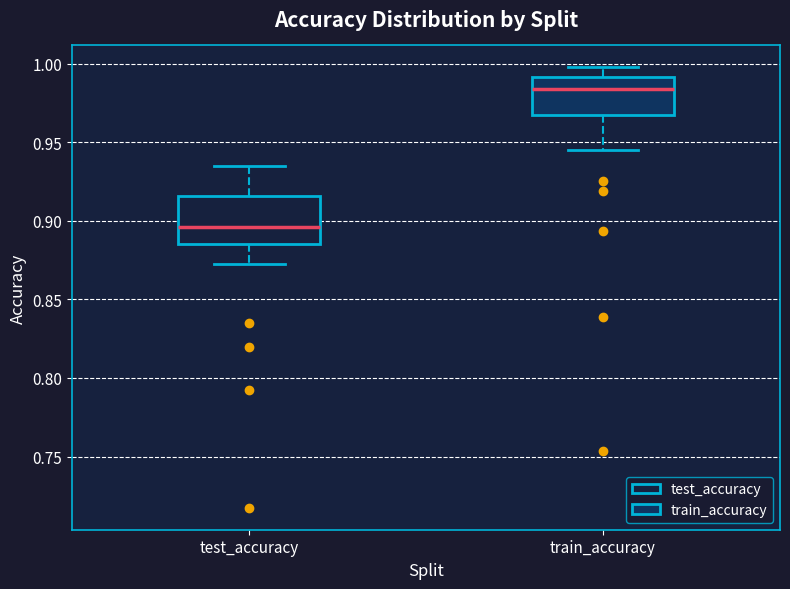

Where does the median line of the box for test_accuracy sit on the y-axis? The values are not printed on the chart, so give them approximately, as read against the axis.

0.895